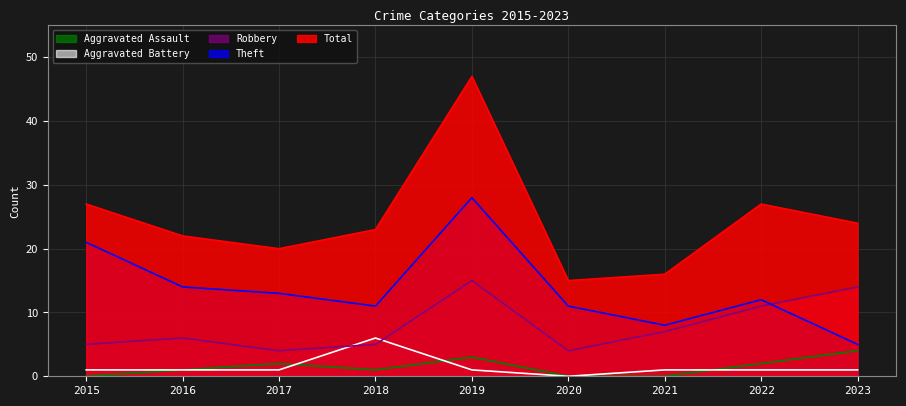

What value does the Aggravated Assault series have at 2018?

1